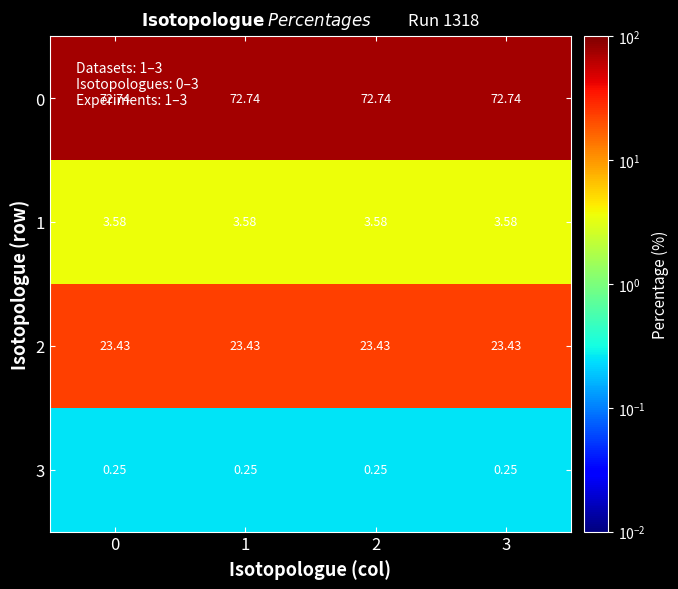

Is the value of 0 at 2 greater than the value of 1 at 2?

Yes